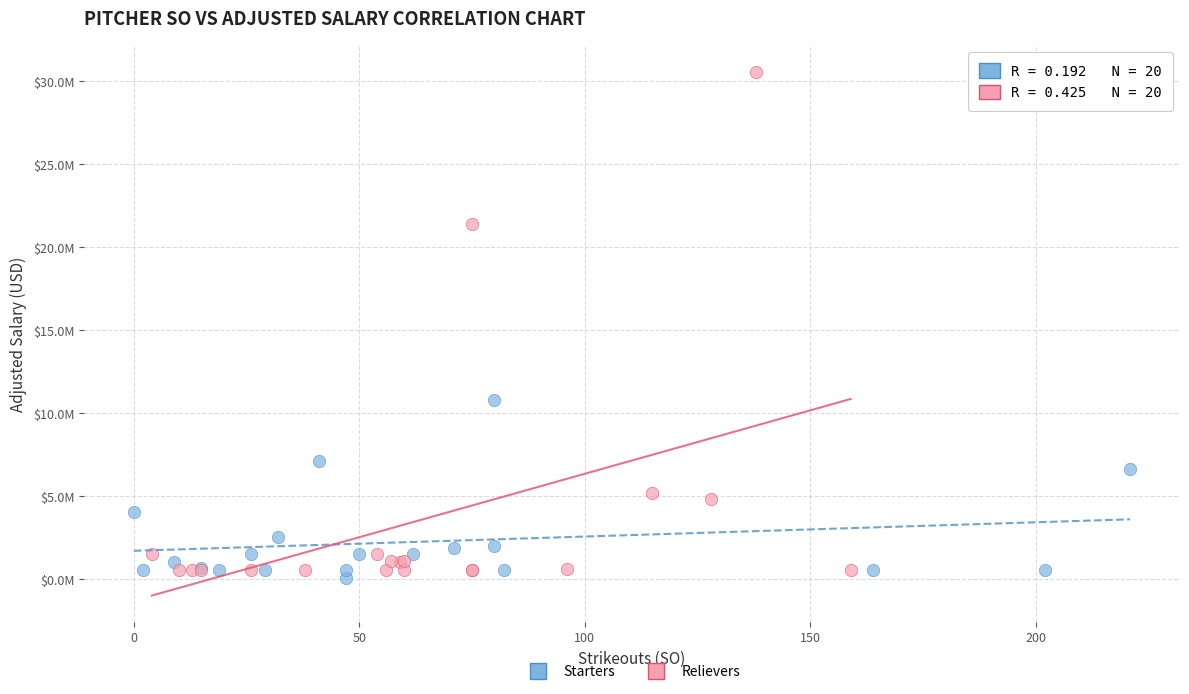

Which series has the largest Y range (max minus min)?

Relievers